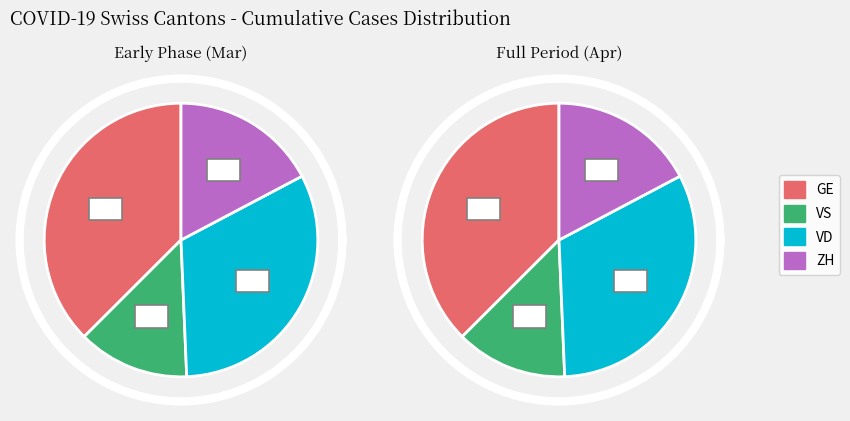

True or false: 36 accounts for 17% of the total.

False